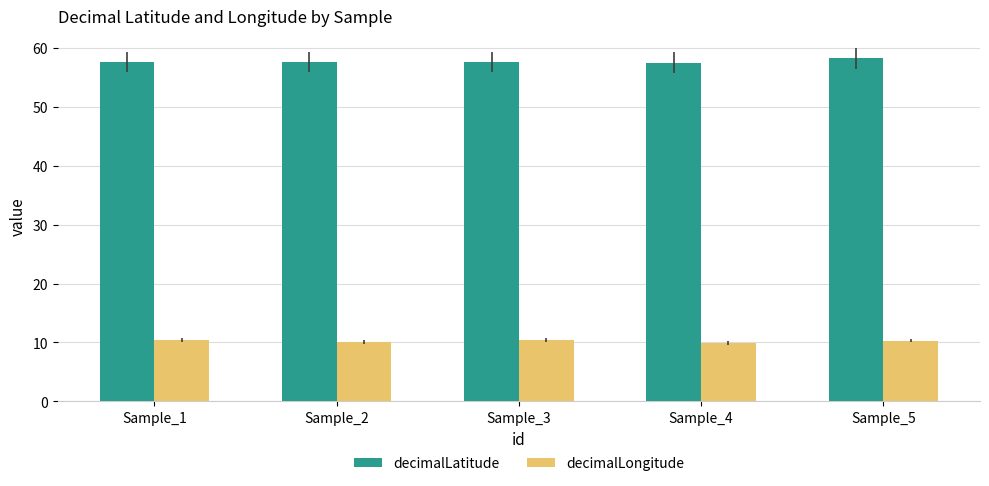

Is it true that decimalLongitude equals 18.3 at Sample_1?

False